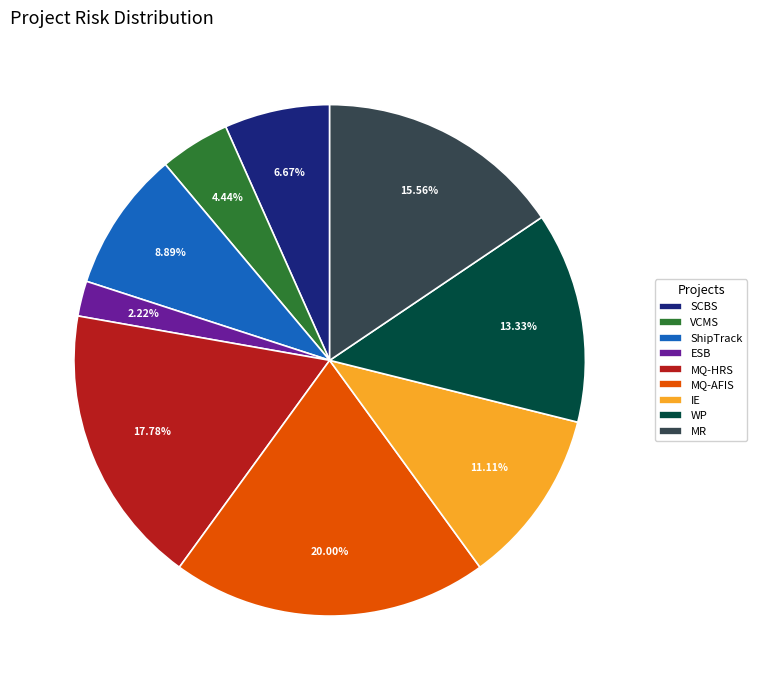

Do MQ-HRS and VCMS together represent more than half of the pie?

No